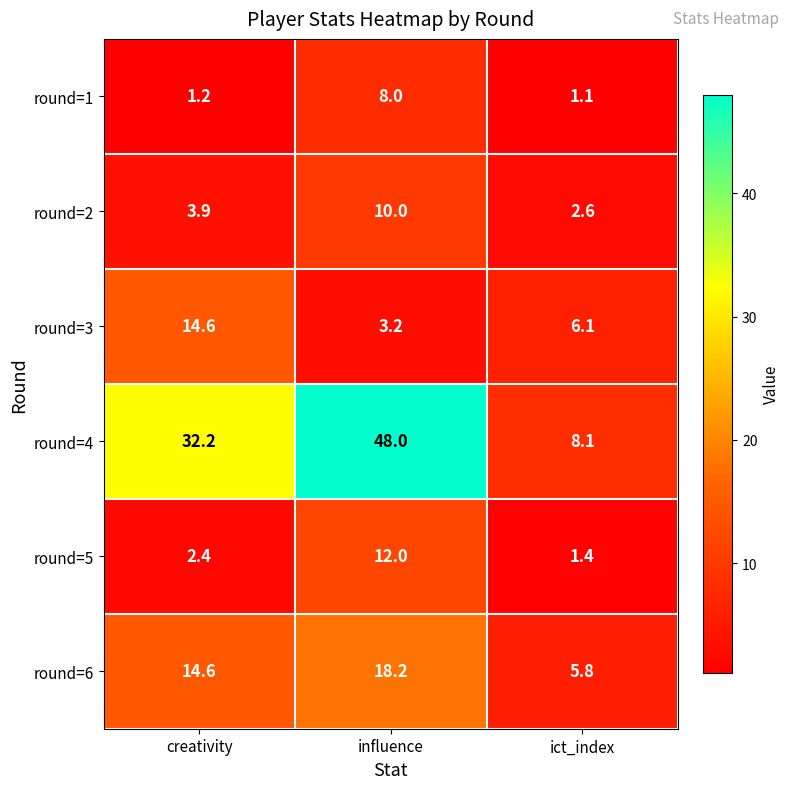

What is the sum of all round=6 values?

38.6